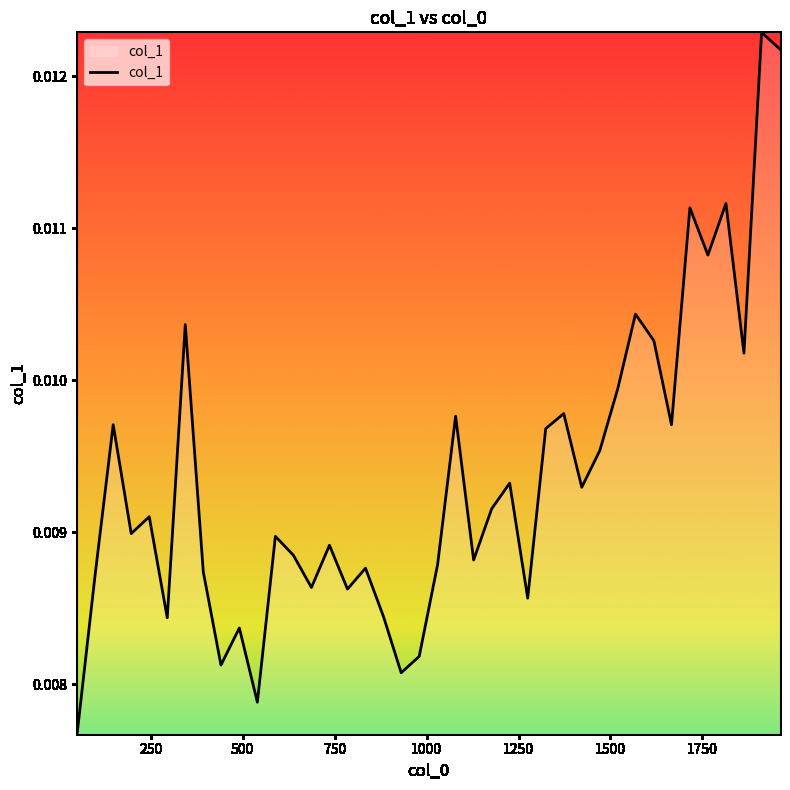

How many values are between 0 and 1?

40